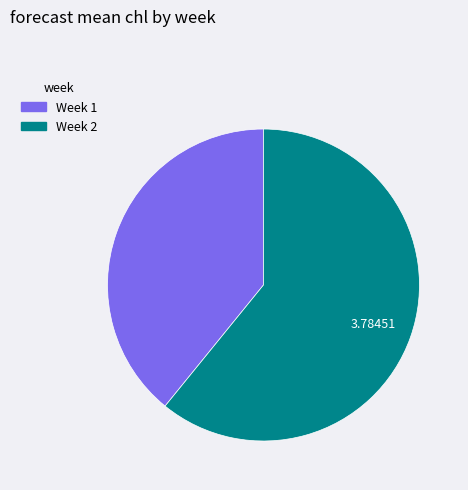

Is there a majority slice in this chart?

Yes